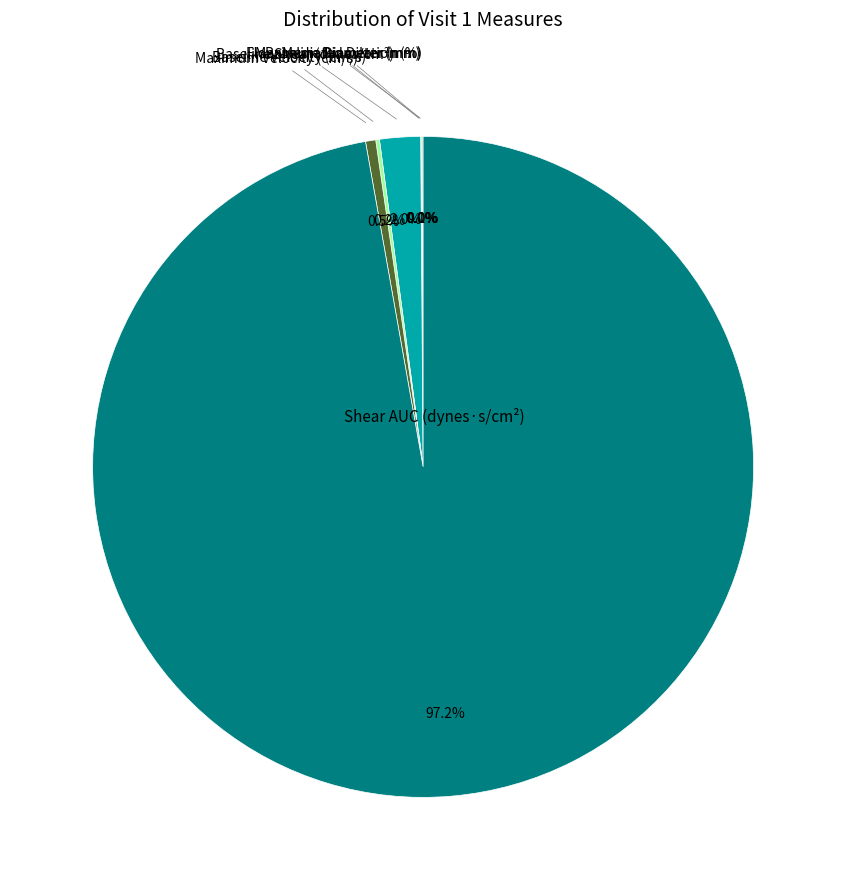

Which slice represents more than half of the pie?

Shear AUC (dynes·s/cm²)